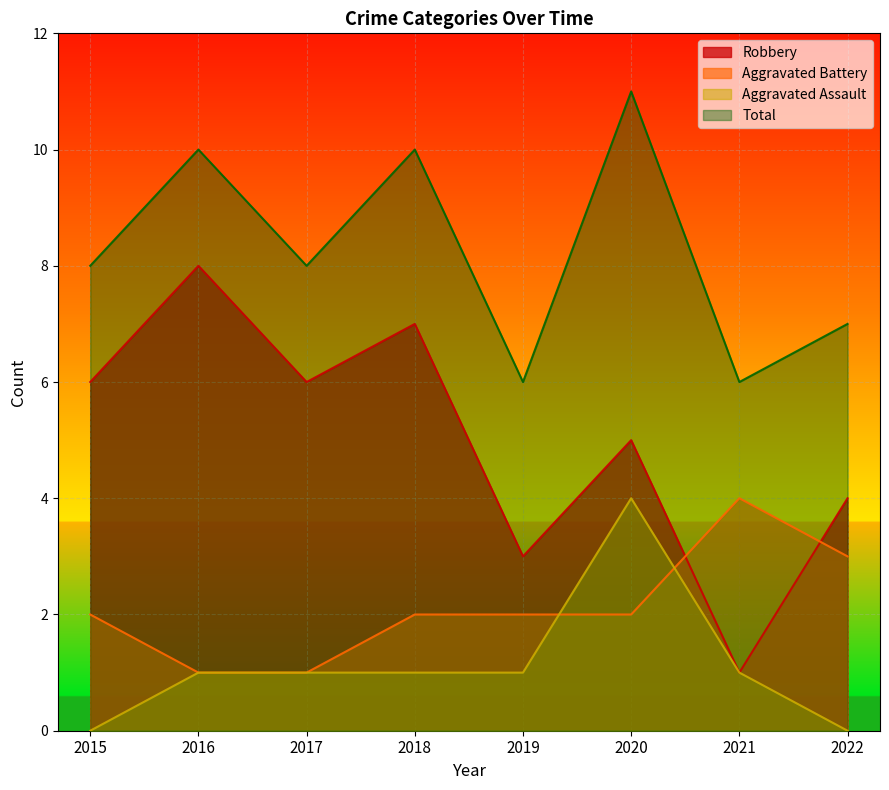

Reading left to right, list all the values displayed in this chart.

Aggravated Assault: 2015=0	2016=1	2017=1	2018=1	2019=1	2020=4	2021=1	2022=0
Aggravated Battery: 2015=2	2016=1	2017=1	2018=2	2019=2	2020=2	2021=4	2022=3
Robbery: 2015=6	2016=8	2017=6	2018=7	2019=3	2020=5	2021=1	2022=4
Total: 2015=8	2016=10	2017=8	2018=10	2019=6	2020=11	2021=6	2022=7